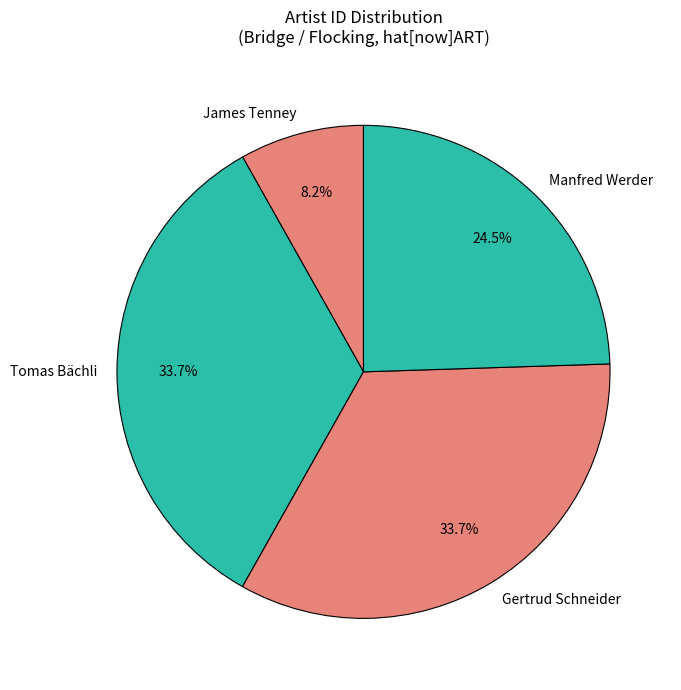

True or false: James Tenney accounts for 8% of the total.

True